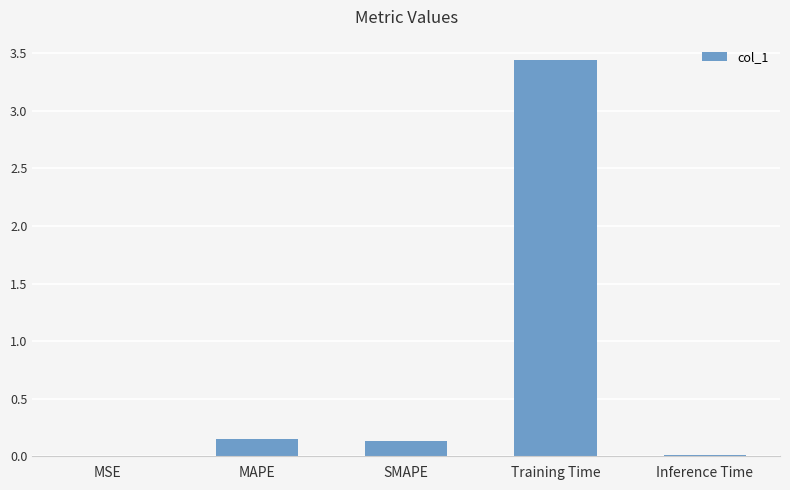

Which category has the highest value across all series?

Training Time